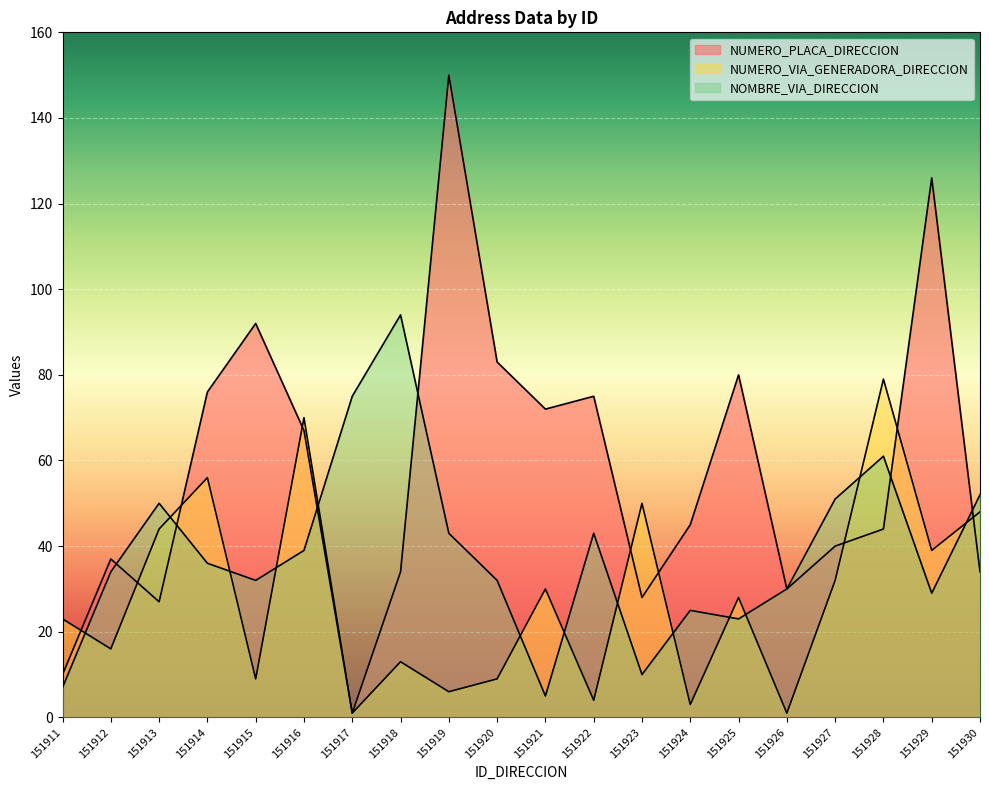

Which category has the highest value in the NUMERO_PLACA_DIRECCION series?

151919